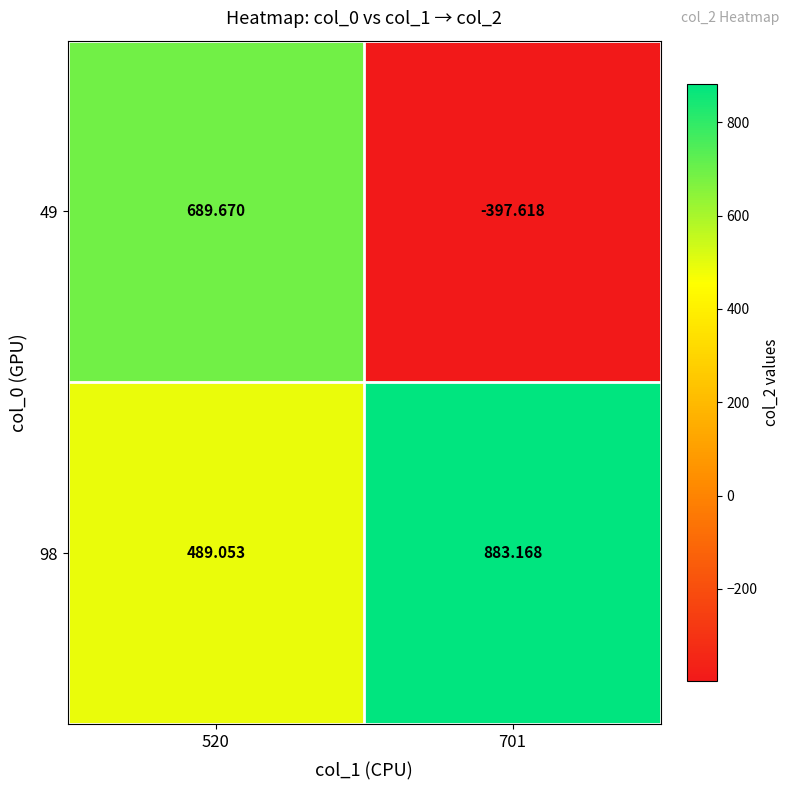

Is the value of 49 at 520 greater than the value of 98 at 701?

No